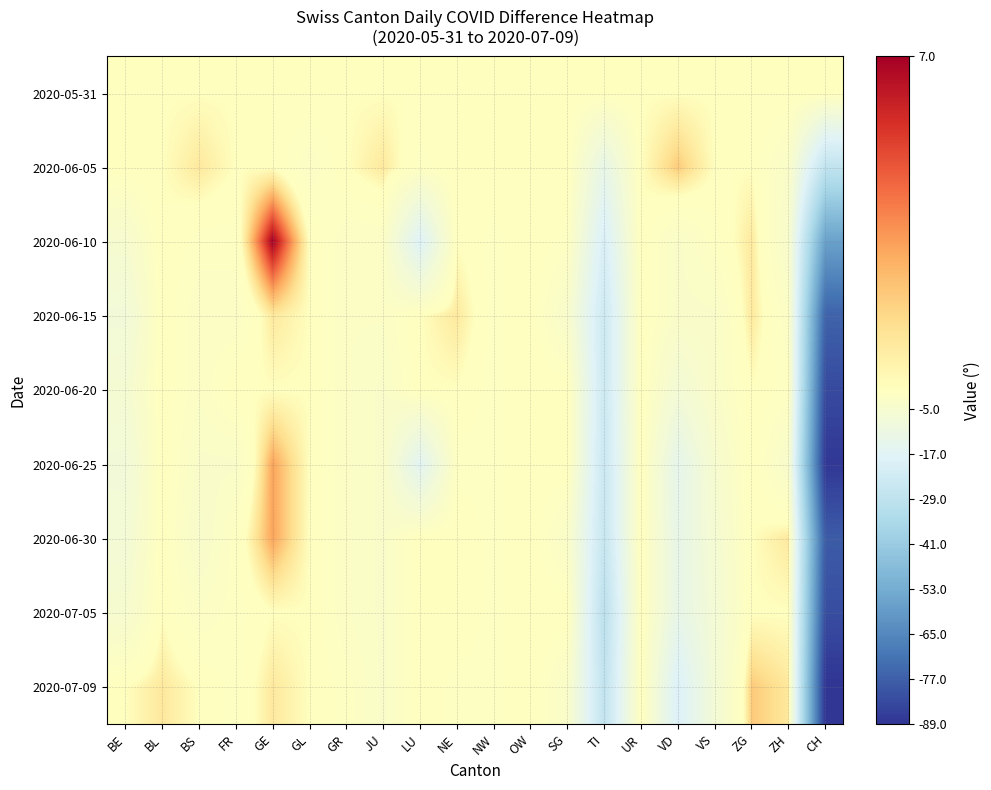

Between ZH and NE, which is larger?

ZH